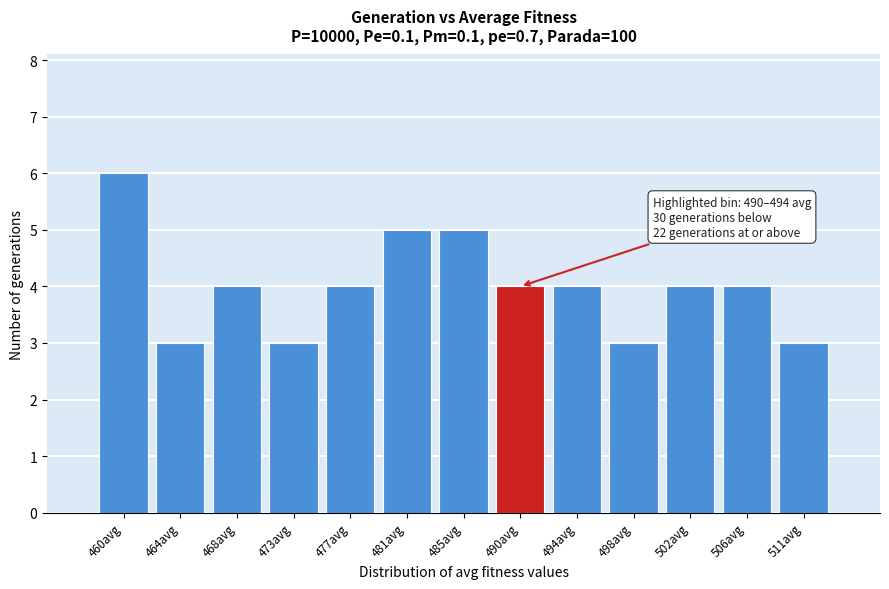

Reading right to left, extract all data points from this chart.

3	4	4	3	4	4	5	5	4	3	4	3	6